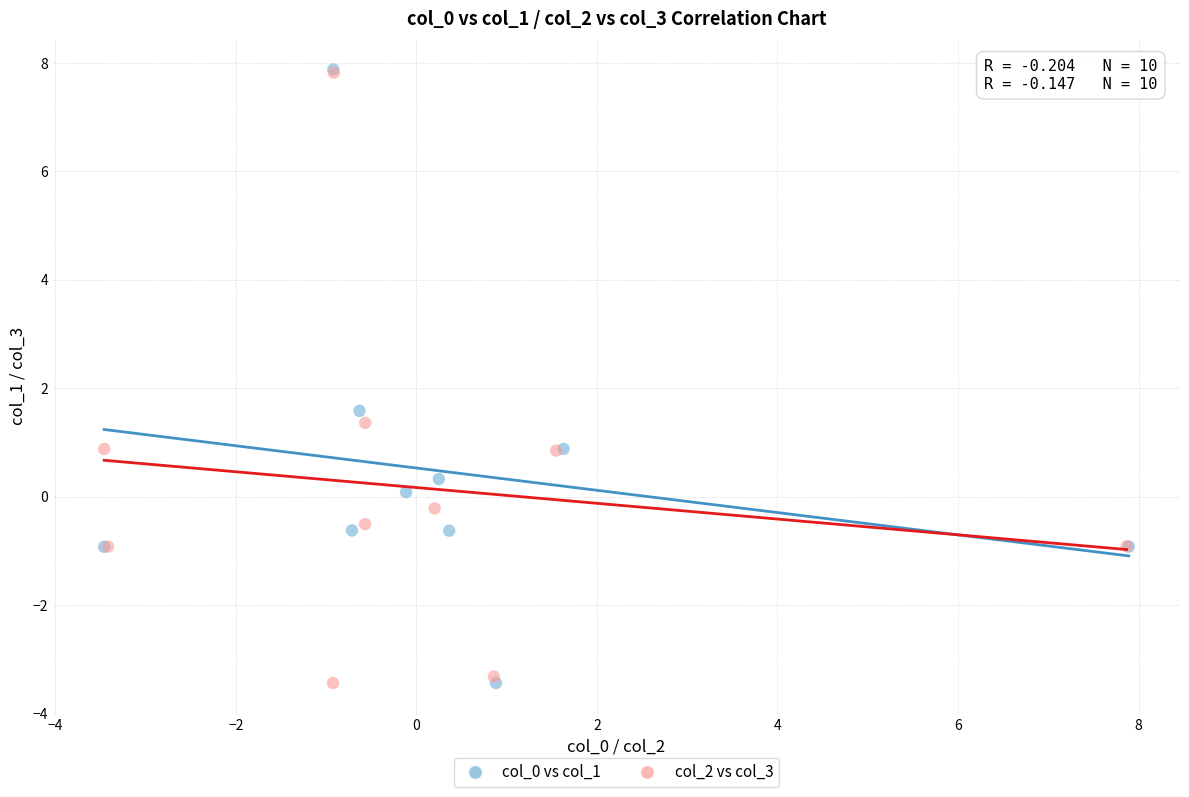

What are all the series names shown in the legend?

col_0 vs col_1, col_2 vs col_3